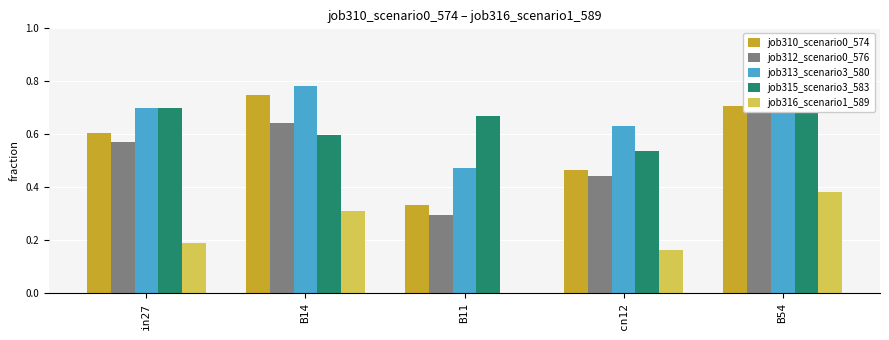

What are all the series names shown in the legend?

job310_scenario0_574, job312_scenario0_576, job313_scenario3_580, job315_scenario3_583, job316_scenario1_589